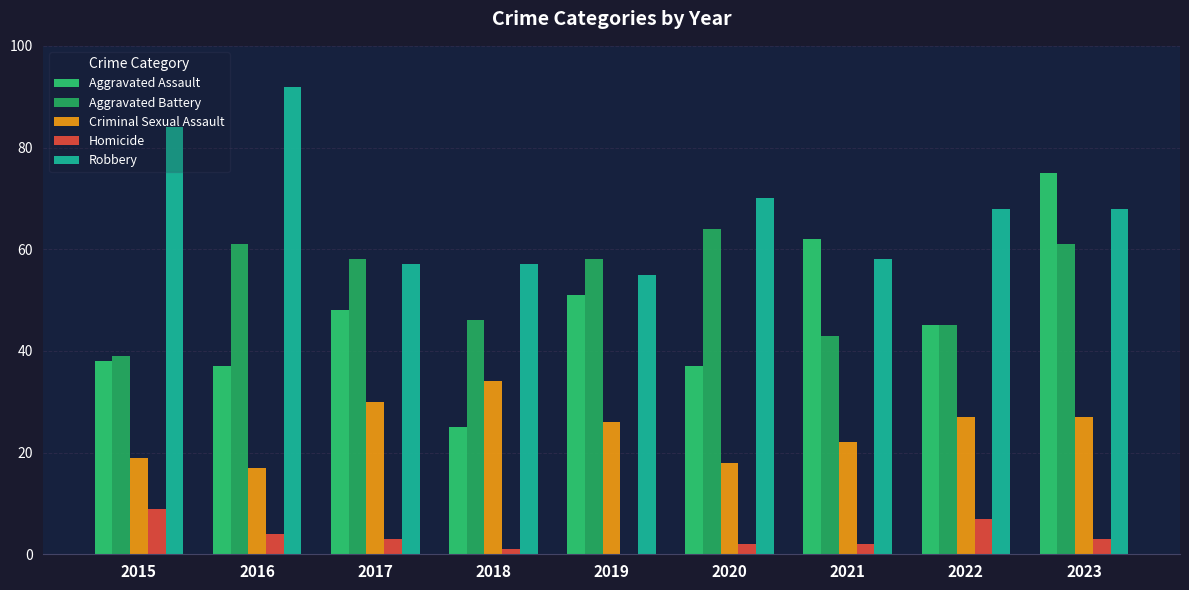

Read the Robbery value at 2019, to the nearest 10.

60